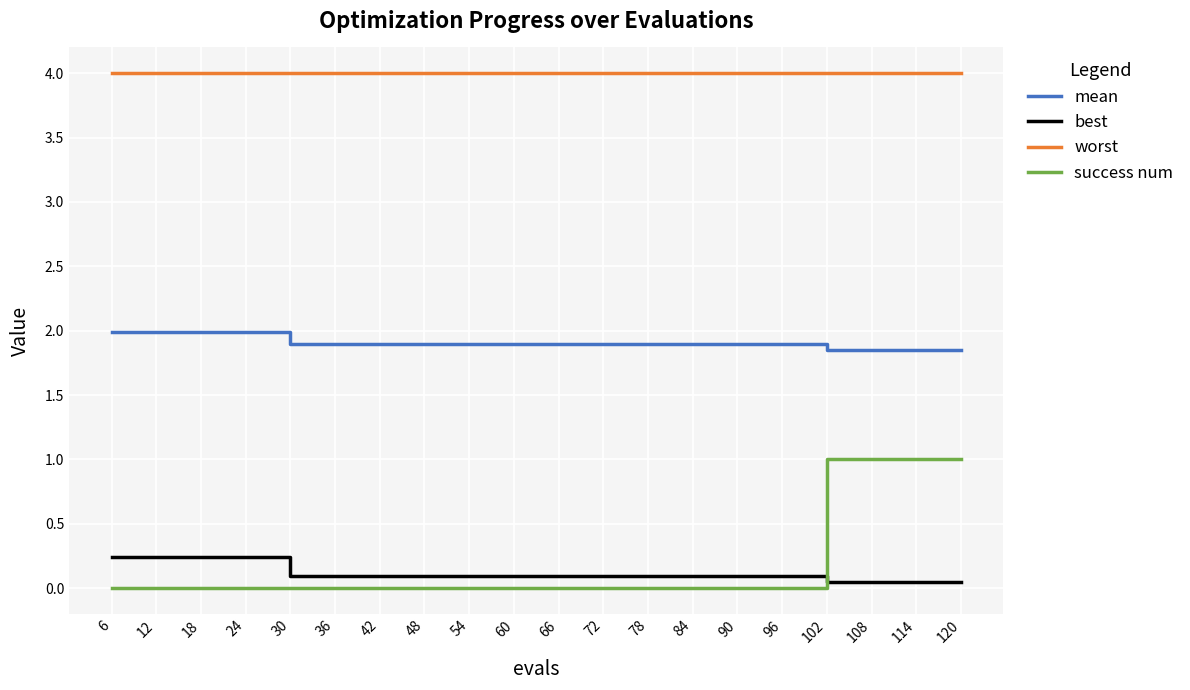

True or false: mean and worst intersect in this chart.

False